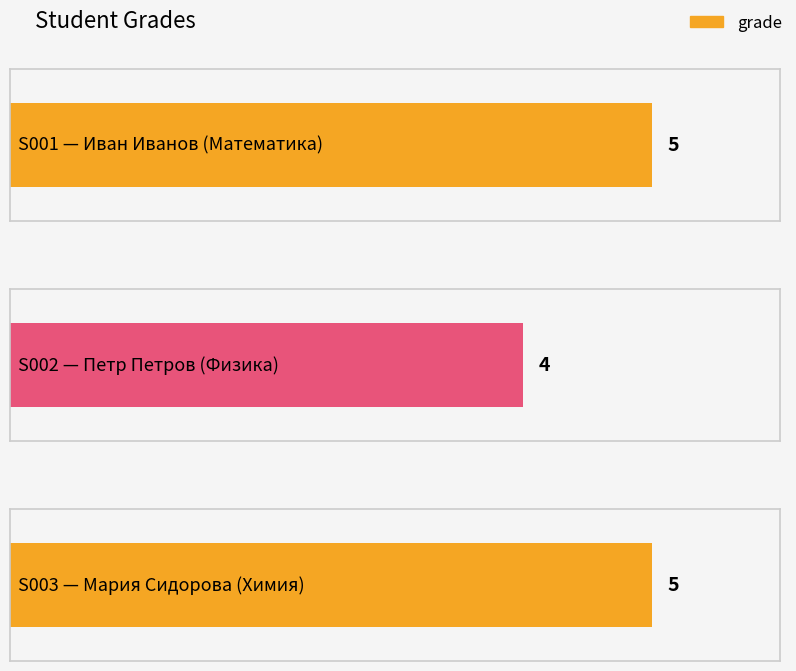

Where is the data nearest to the value 4?

S002